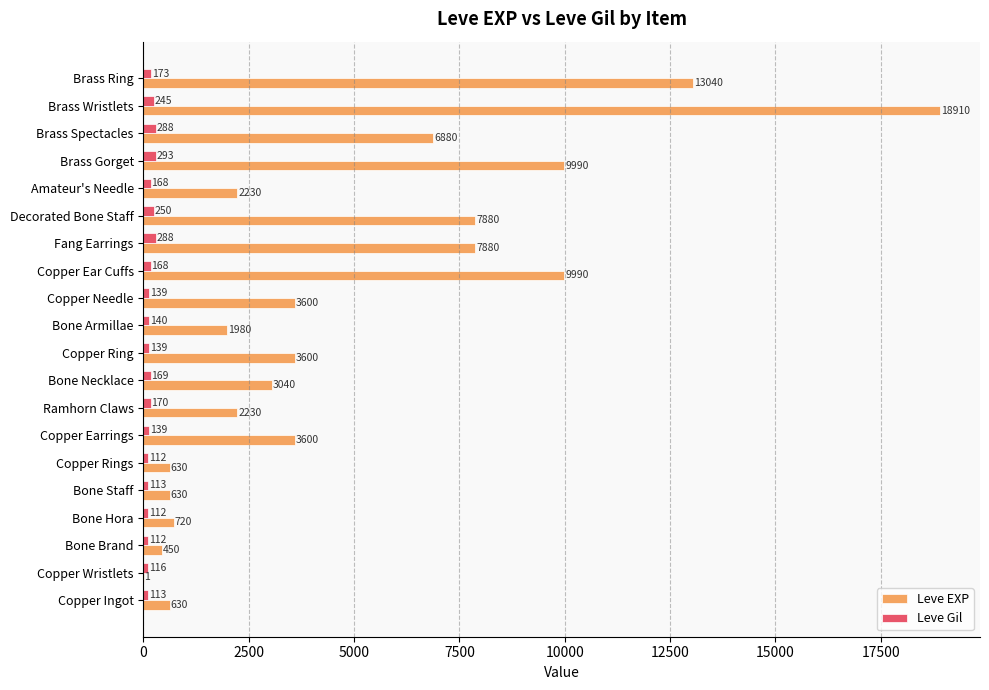

What is the sum of all Leve Gil values?

3447